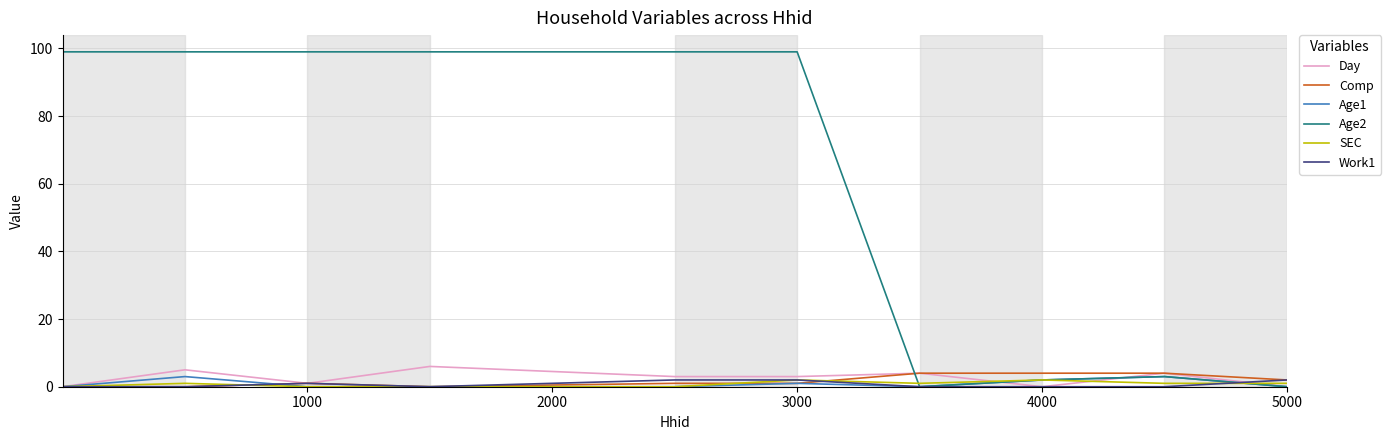

Which series has the largest total across all categories?

Age2